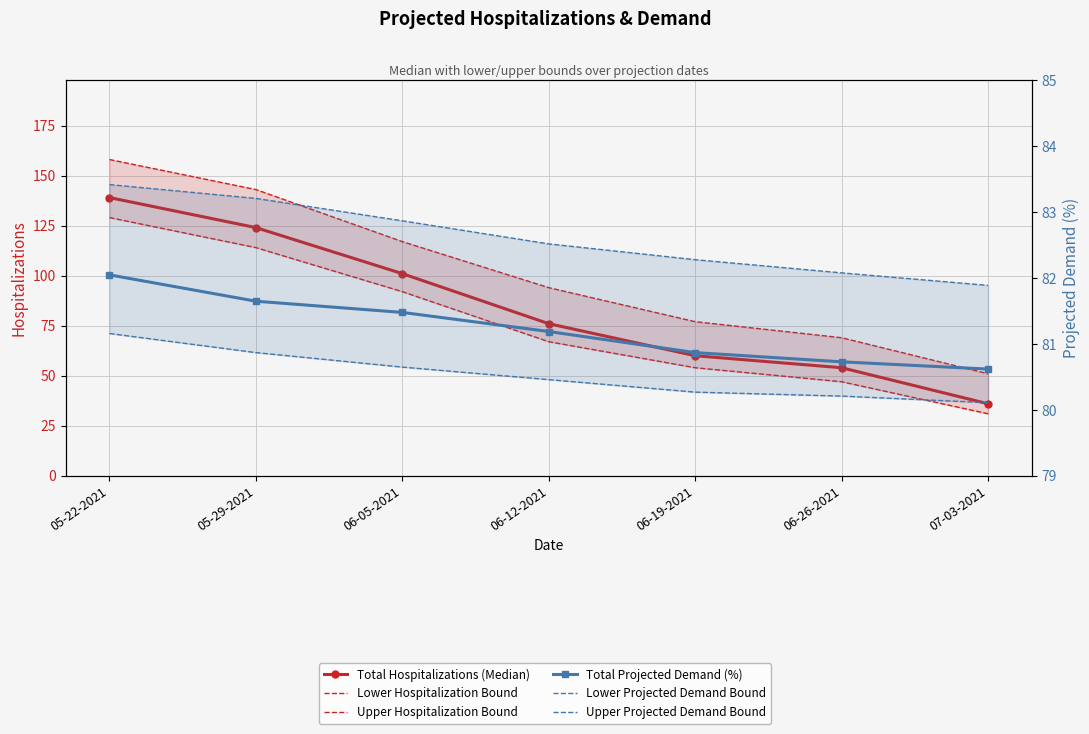

What is the difference between the maximum and second lowest values in the Total Projected Demand (%) series?

1.3